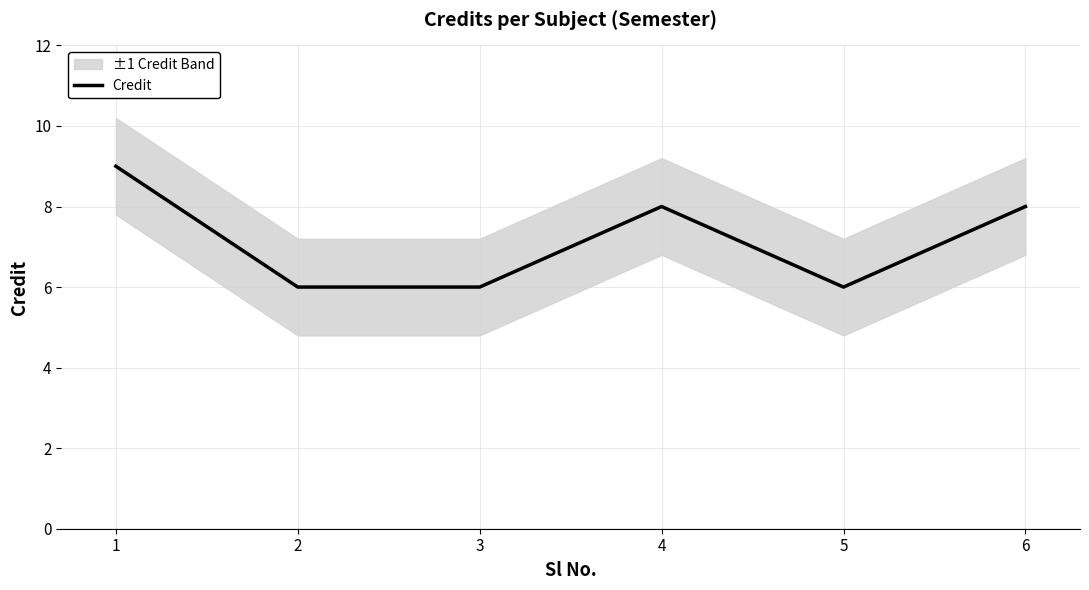

What is the maximum value shown in the chart?

9